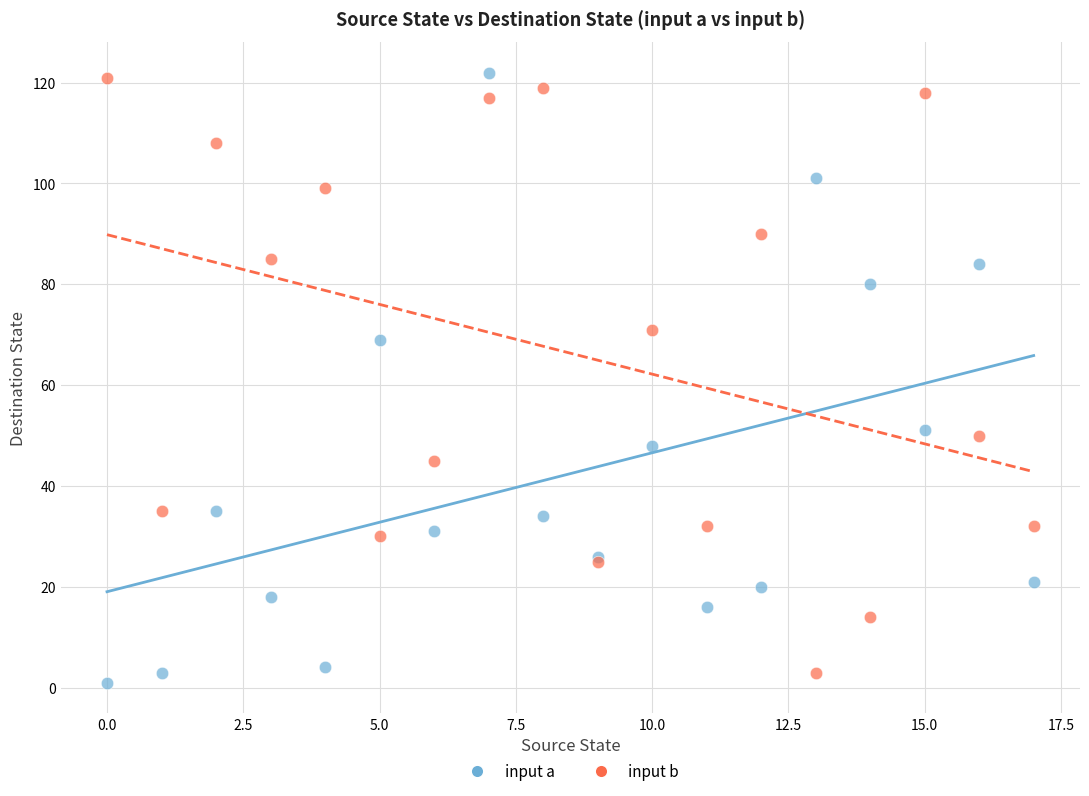

Across all series, what Y value is closest to 61?

69